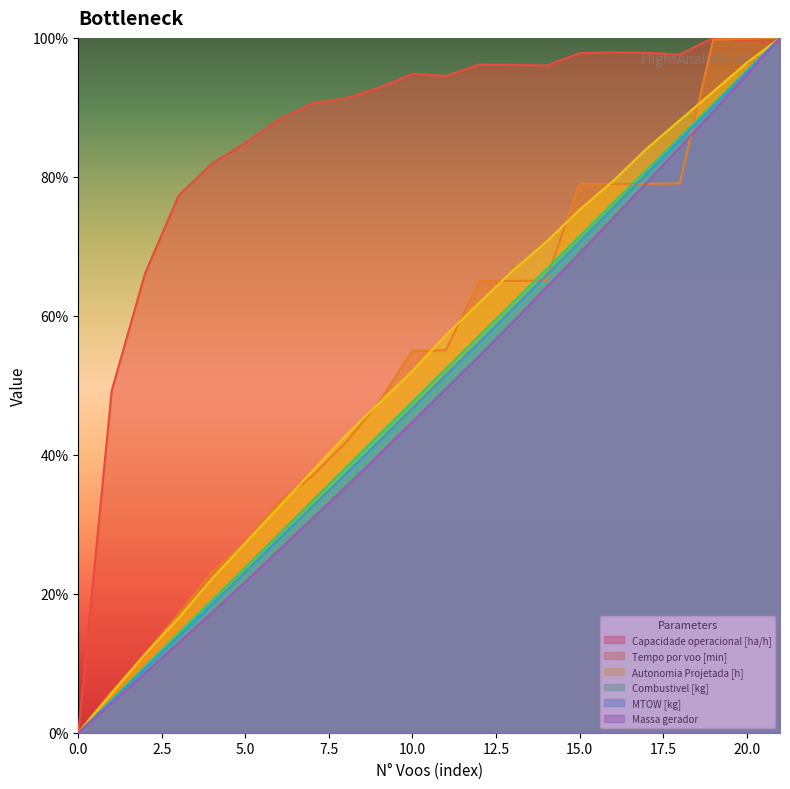

What is the maximum value for Autonomia Projetada [h]?

100.0